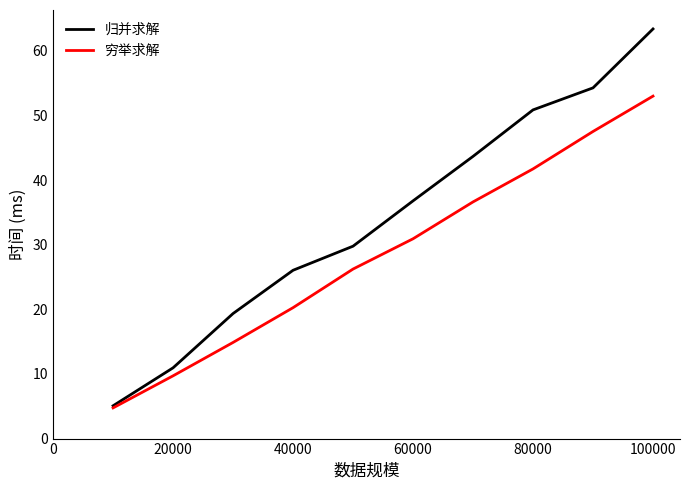

How many lines are shown in the chart?

2